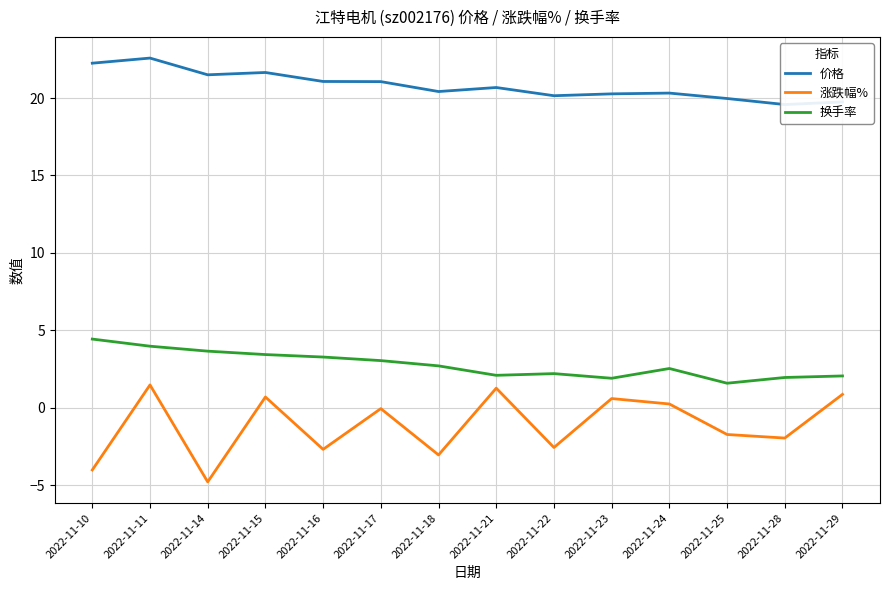

Reading right to left, transcribe all the data shown in this chart.

价格: 19.8	19.6	20.0	20.3	20.3	20.1	20.7	20.4	21.1	21.1	21.6	21.5	22.6	22.2
涨跌幅%: 0.9	-1.9	-1.7	0.2	0.6	-2.6	1.3	-3.0	-0.1	-2.7	0.7	-4.8	1.5	-4.0
换手率: 2.1	2.0	1.6	2.5	1.9	2.2	2.1	2.7	3.0	3.3	3.4	3.7	4.0	4.4